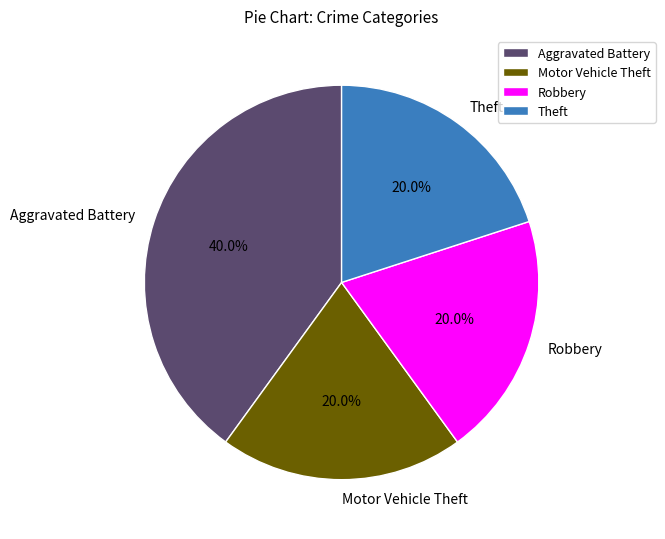

Does any single category account for the majority?

No